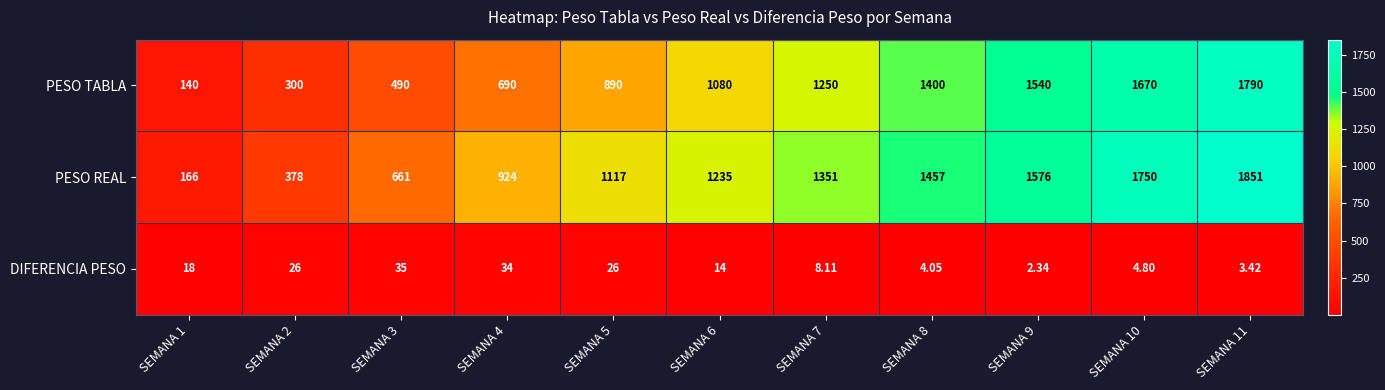

Rank the series at SEMANA 10 from highest to lowest value.

PESO REAL, PESO TABLA, DIFERENCIA PESO